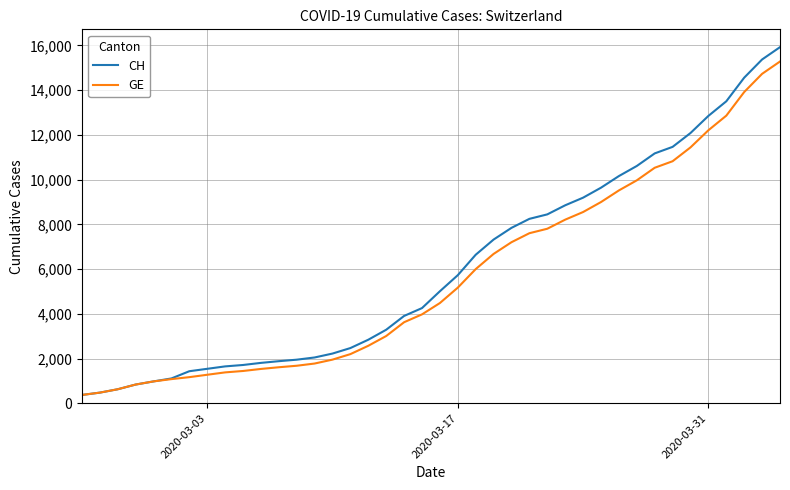

What is the greatest value displayed?

15926